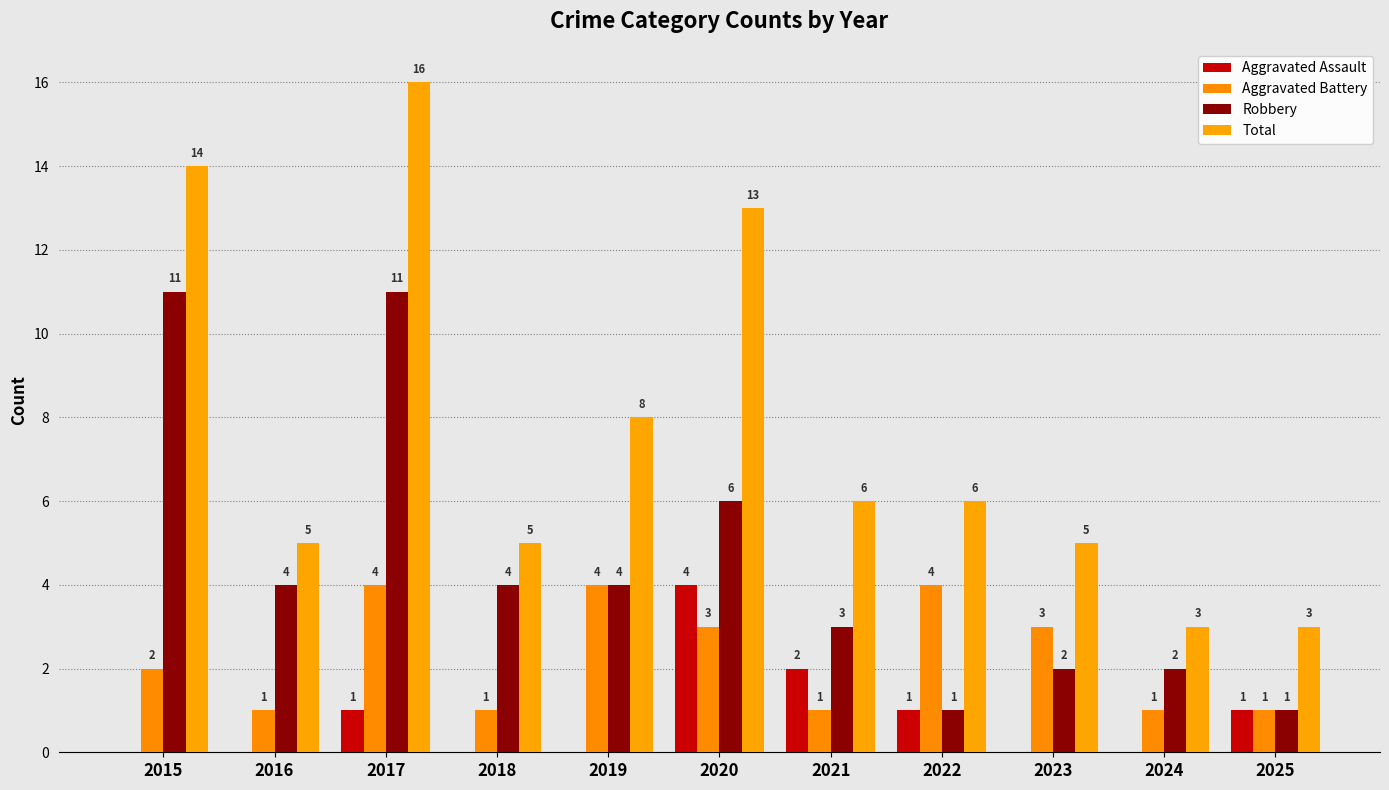

Is it true that Aggravated Battery equals 4 at 2017?

True